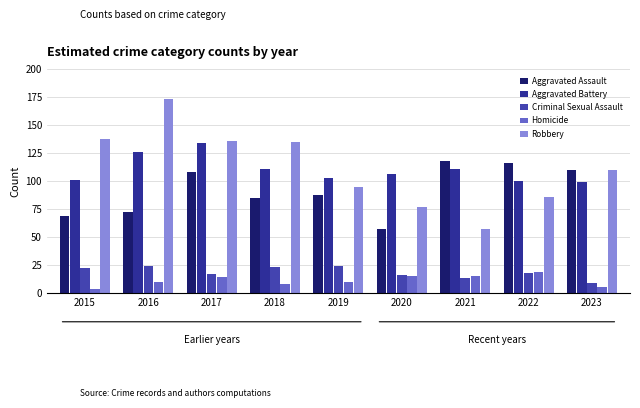

How many groups of bars are there?

9